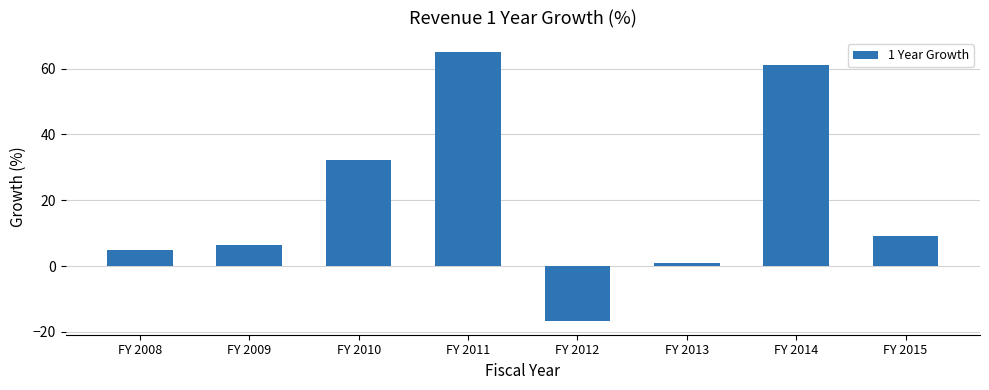

Where is the data nearest to the value 24?

FY 2010